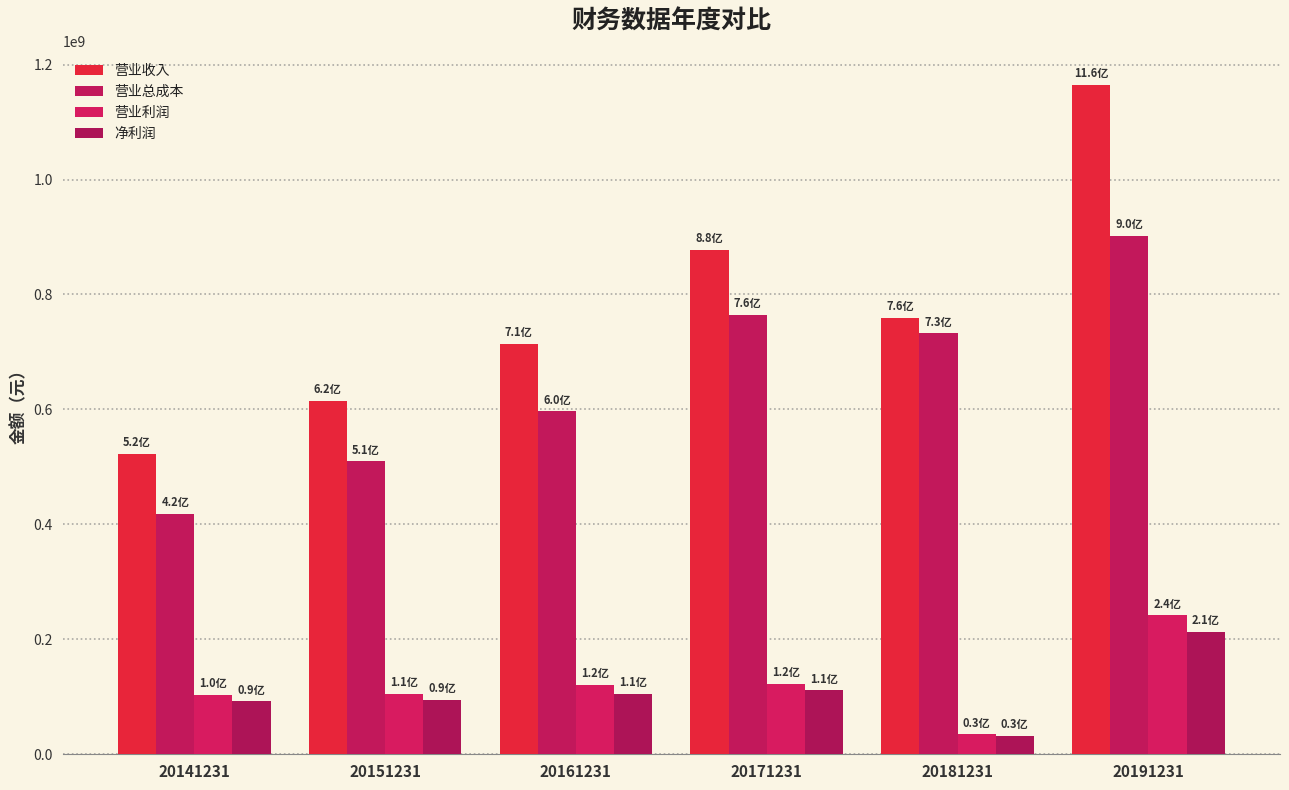

At how many categories does at least one series exceed 34361261?

6